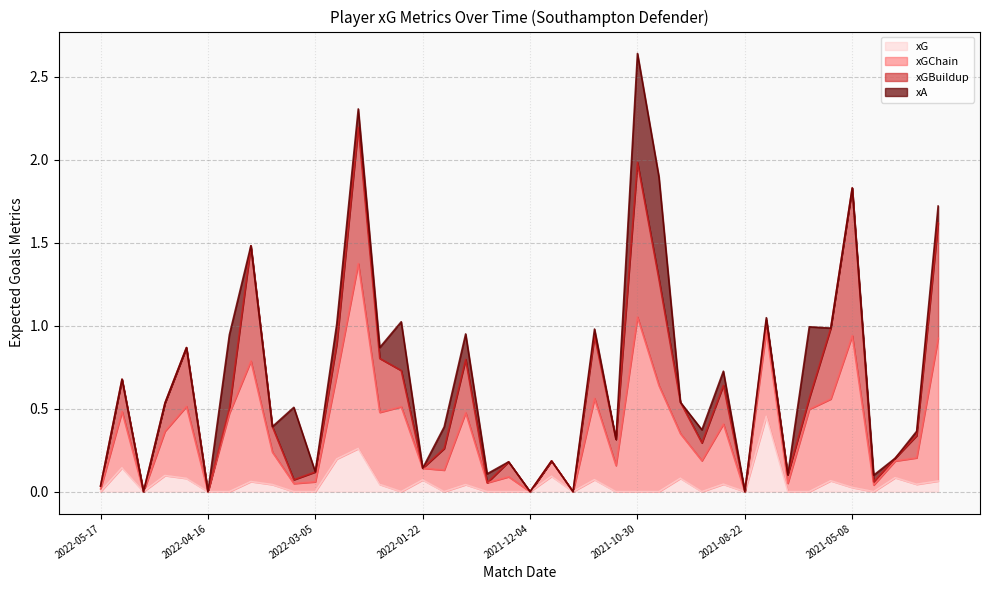

At which category is the sum across all series the highest?

2021-10-30